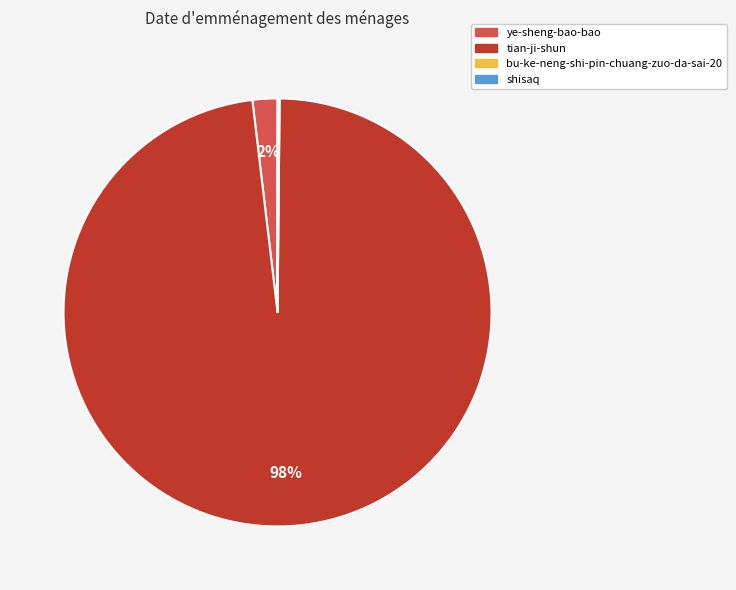

Does any single category account for the majority?

Yes